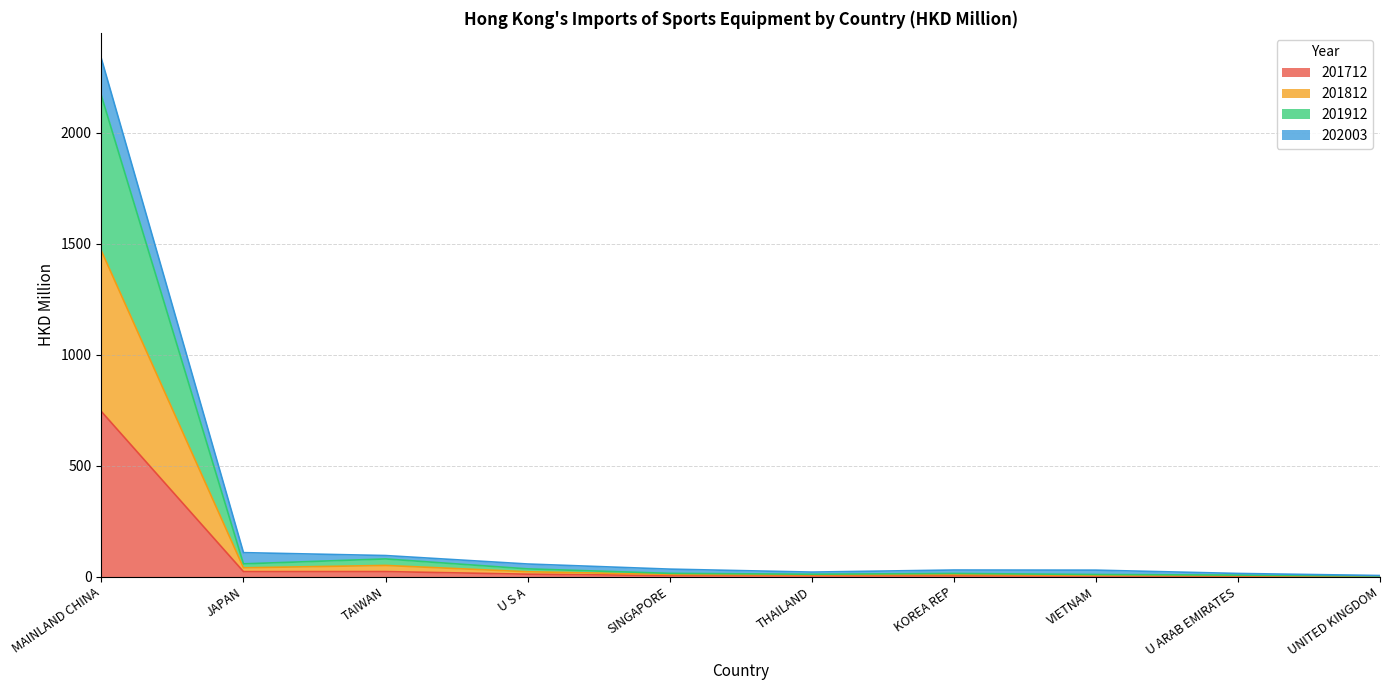

At which category does 201712 reach its first local peak?

TAIWAN